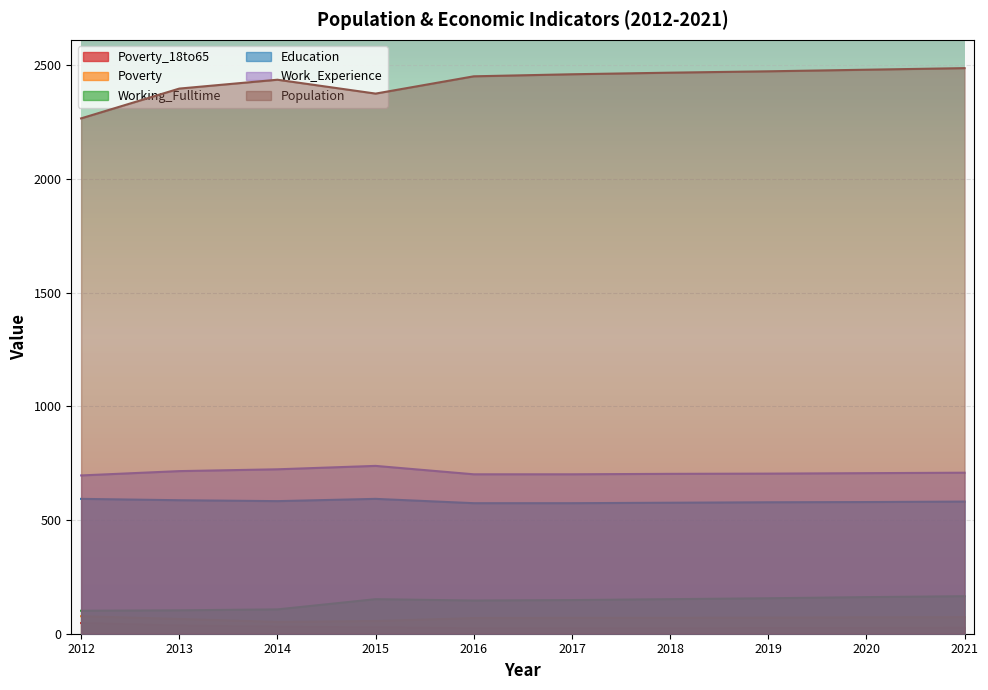

Rank the series by their maximum value, from highest to lowest.

Population, Work_Experience, Education, Working_Fulltime, Poverty, Poverty_18to65